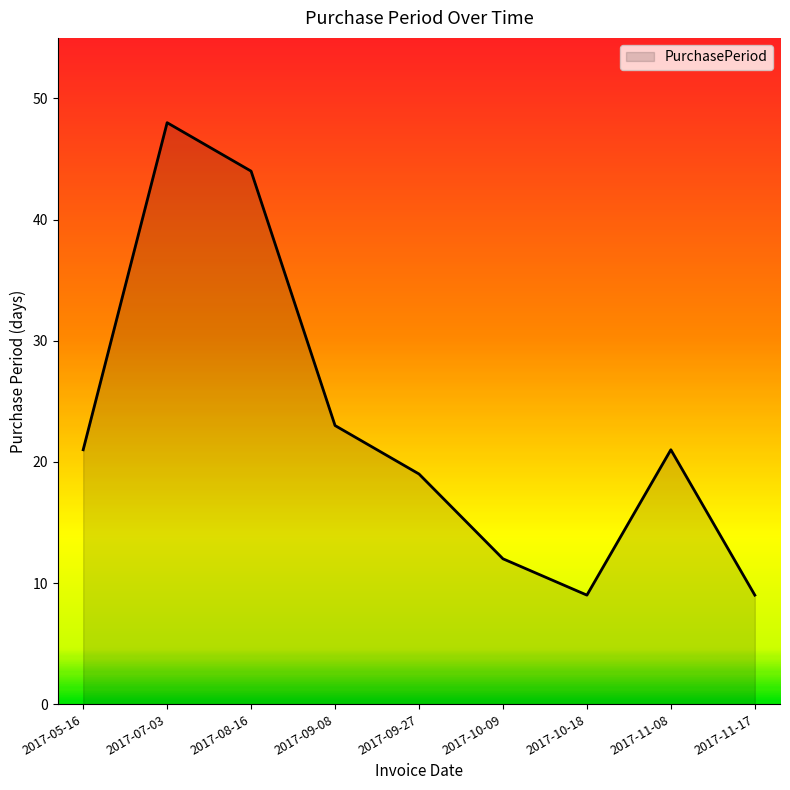

What is the minimum value shown in the chart?

9